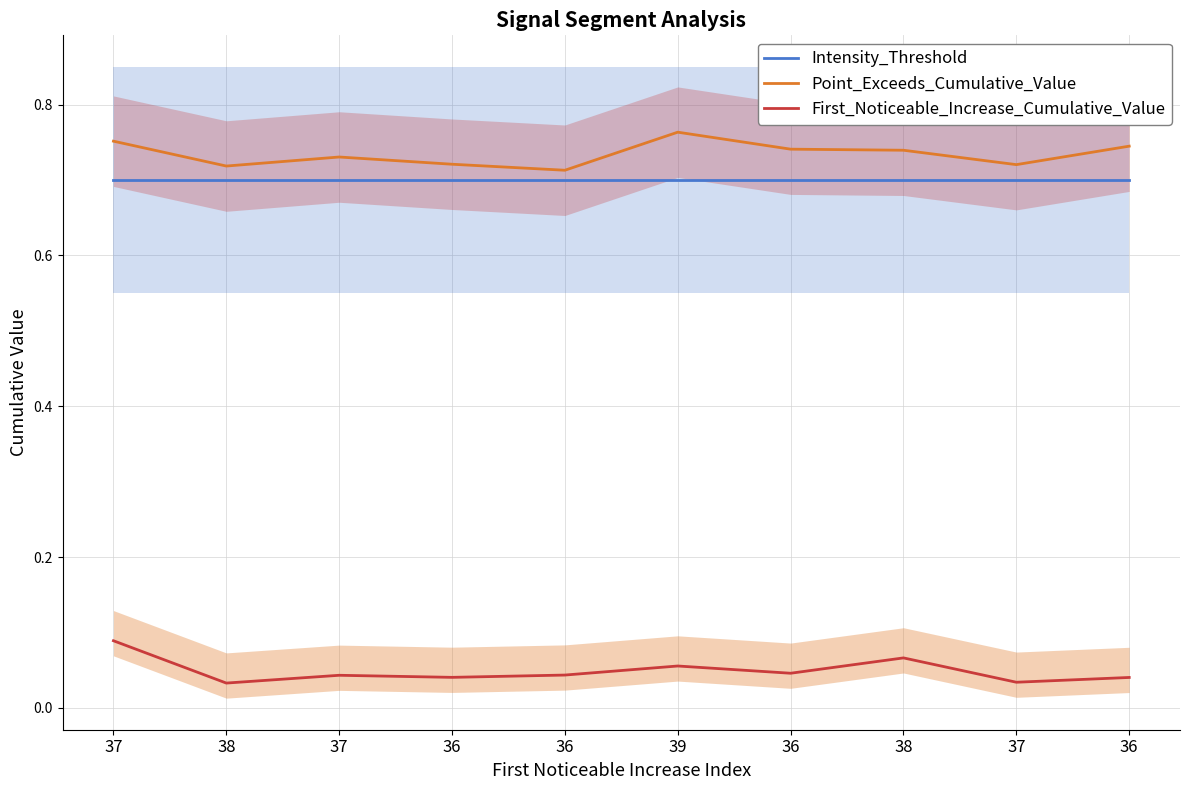

True or false: First_Noticeable_Increase_Cumulative_Value and Point_Exceeds_Cumulative_Value cross at least once.

False